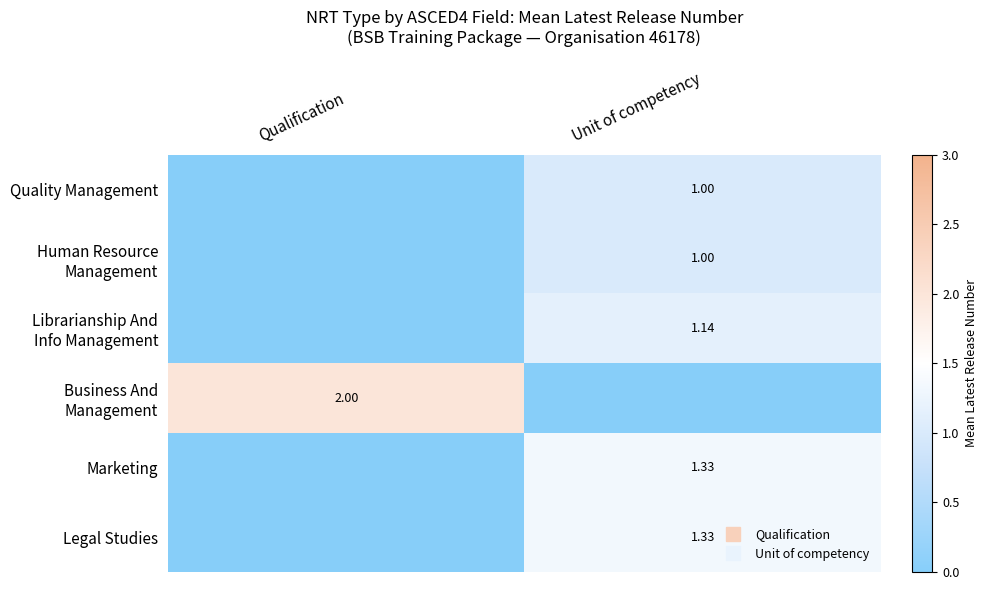

Rank the series at Qualification from lowest to highest value.

Quality Management, Human Resource Management, Librarianship And Info Management, Marketing, Legal Studies, Business And Management